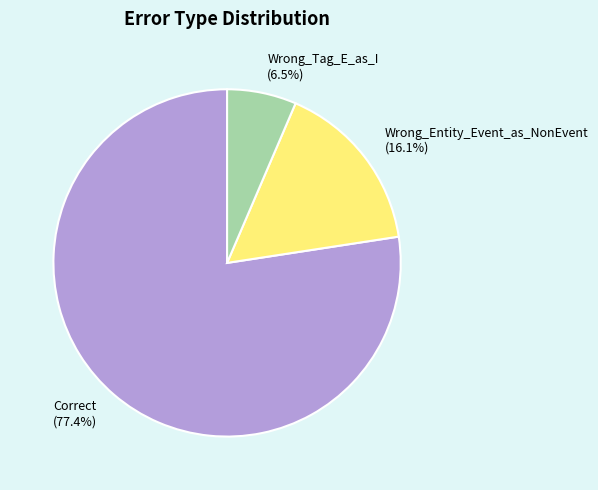

Is the sum of Wrong_Entity_Event_as_NonEvent and Wrong_Tag_E_as_I greater than half?

No